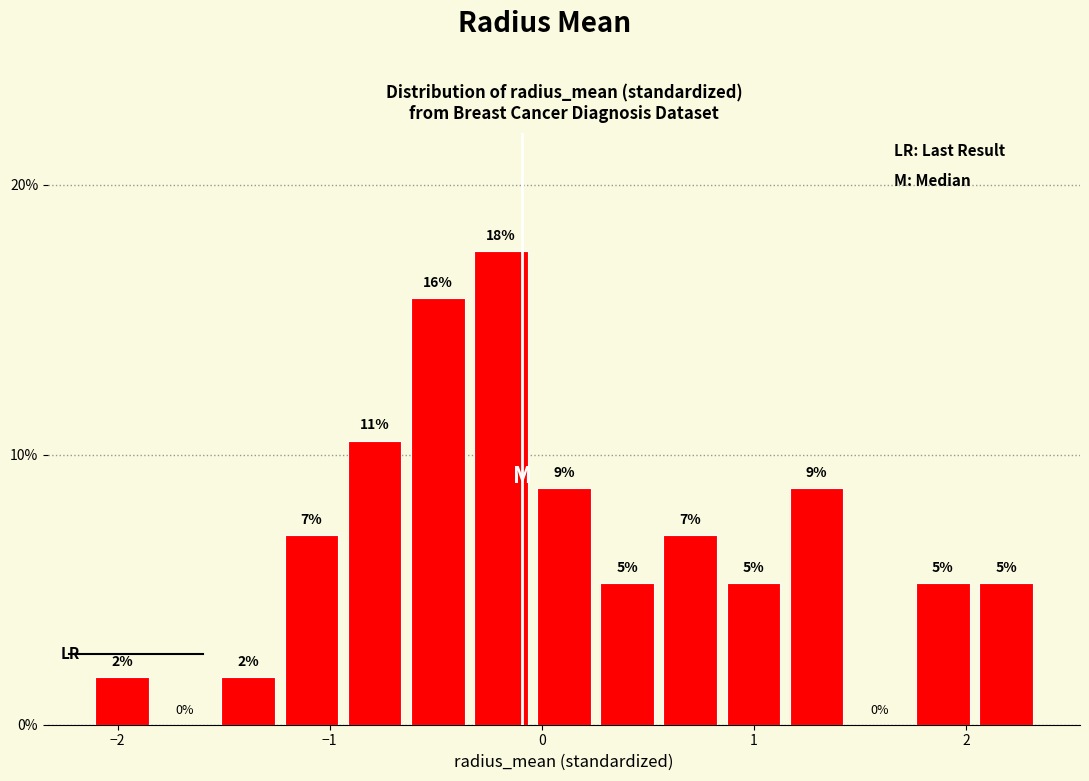

Around what value on the x-axis is the tallest bar? Give the approximate position of its centre, as read against the axis.

-0.2